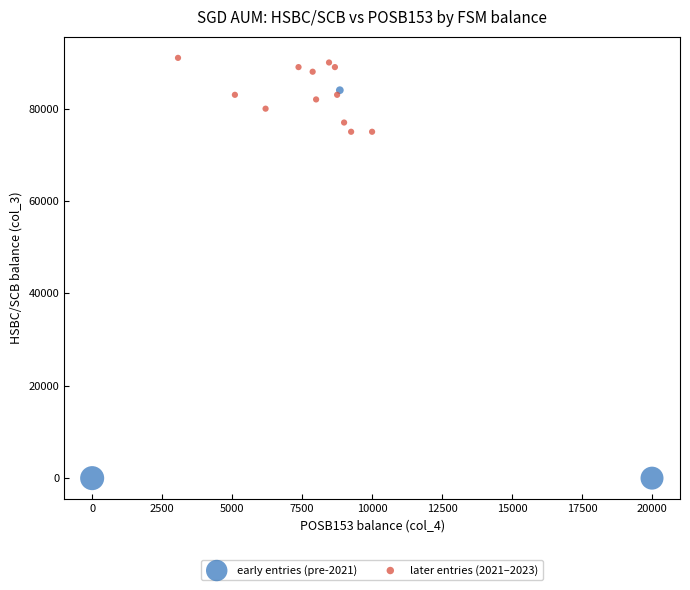

Which series contains the lowest Y value?

early entries (pre-2021)